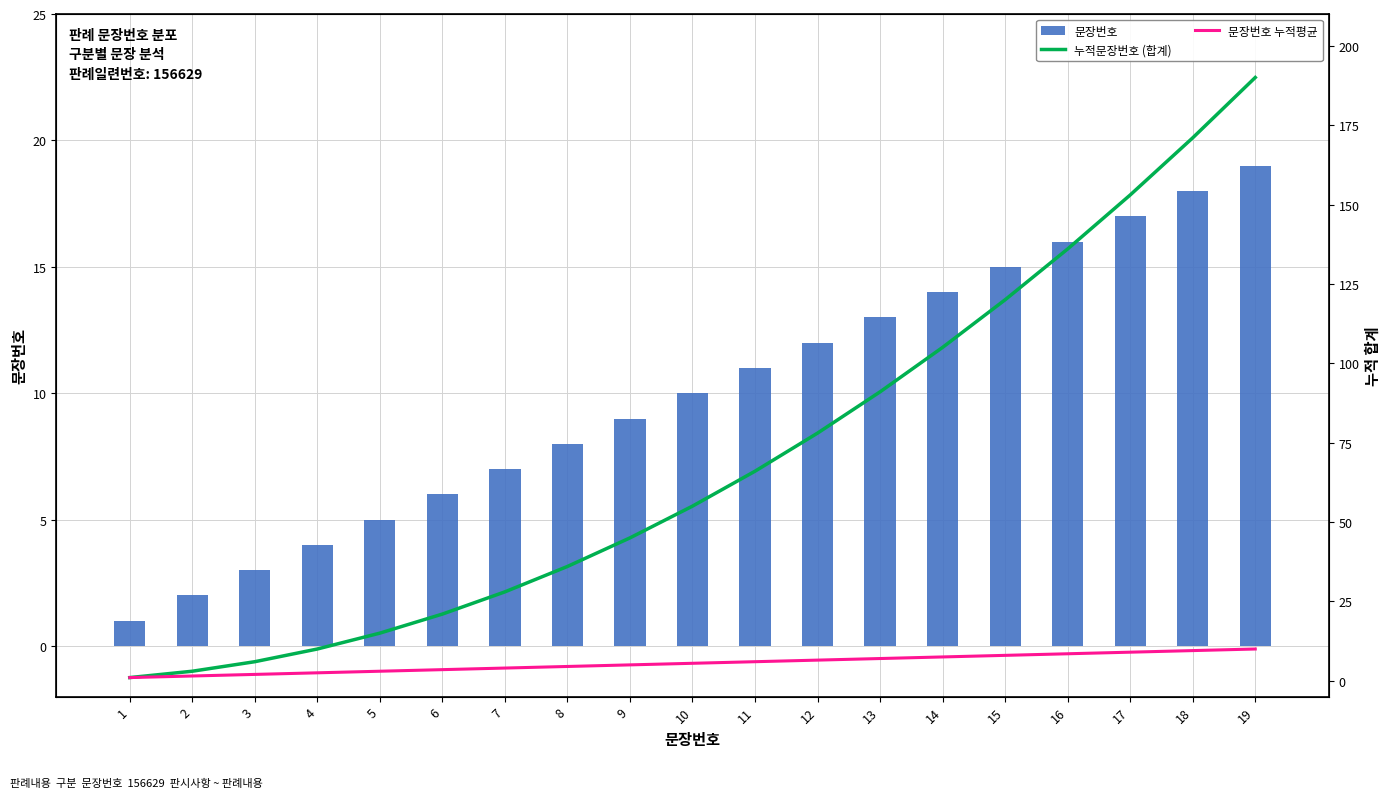

Which series has the largest total across all categories?

누적문장번호 (합계)